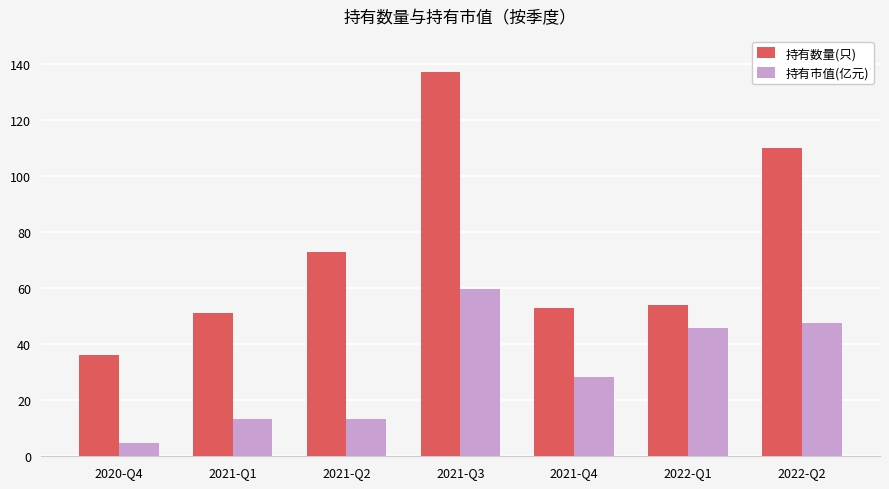

How many series are shown in this chart?

2